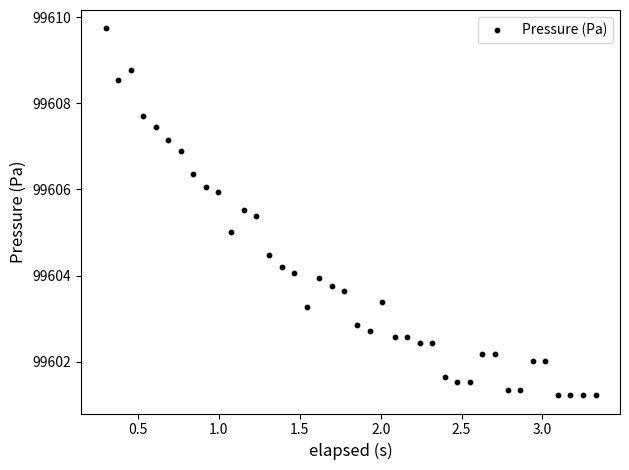

What is the range of Y values (max minus min)?

8.5